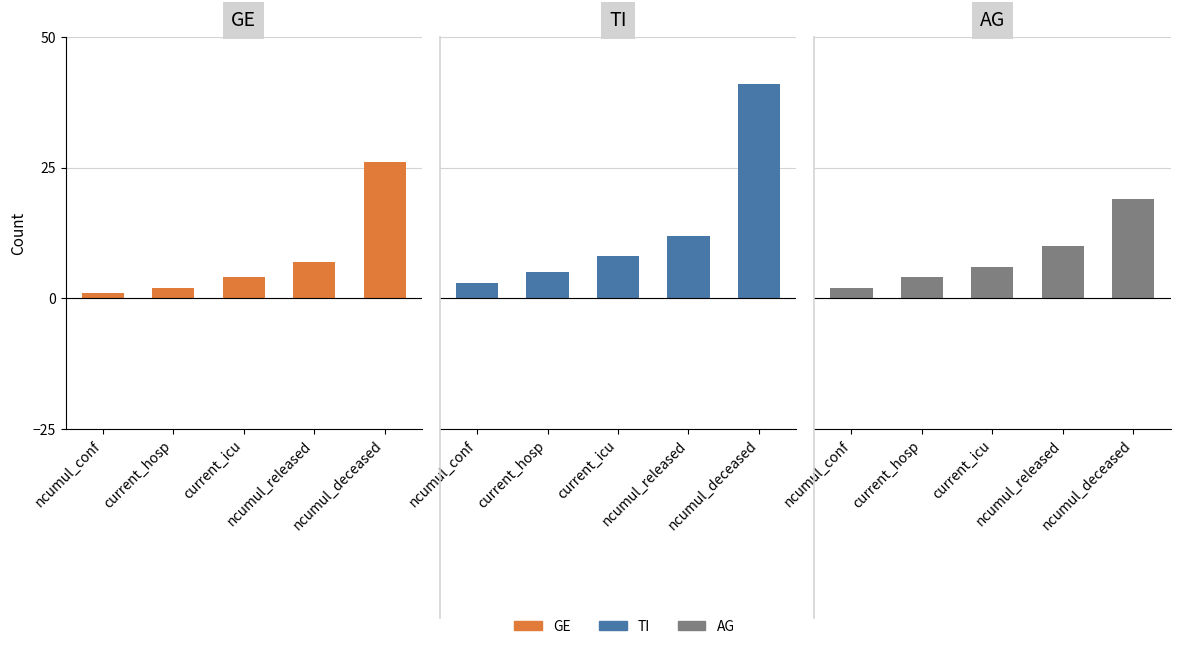

True or false: GE has a value of 4 at current_icu.

True